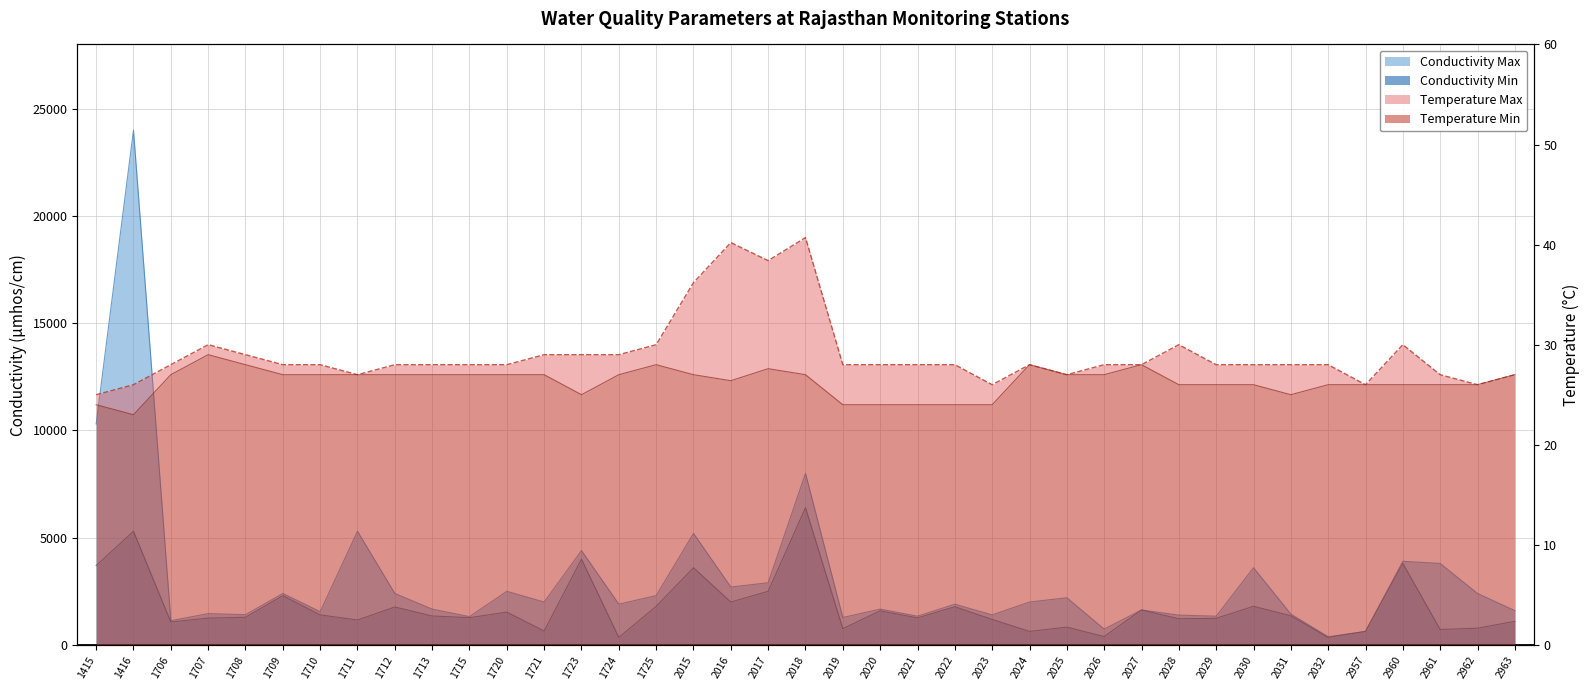

Which series changed the most between 1713 and 1715?

Conductivity Max